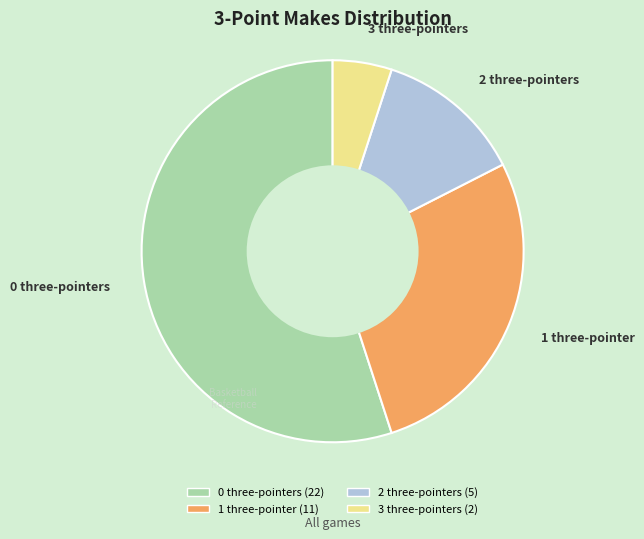

Count the number of slices in the pie.

4